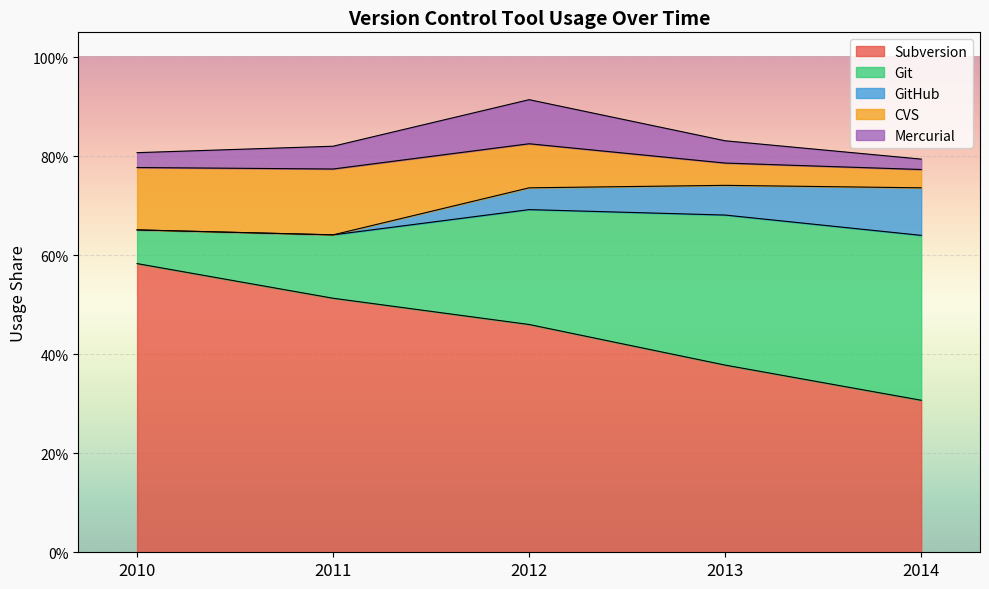

What is the value of the CVS point at the 3rd from the left?

0.1